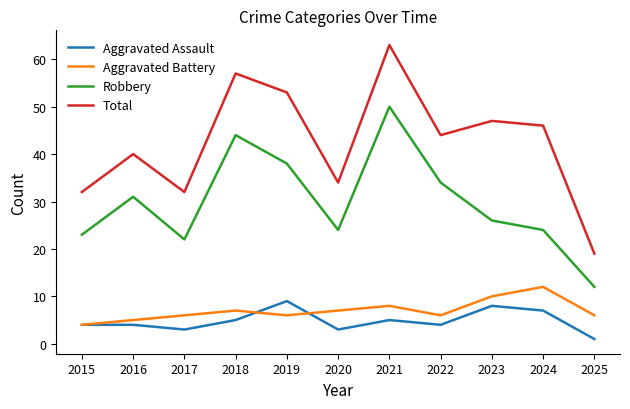

Which category has the lowest value across all series?

2025